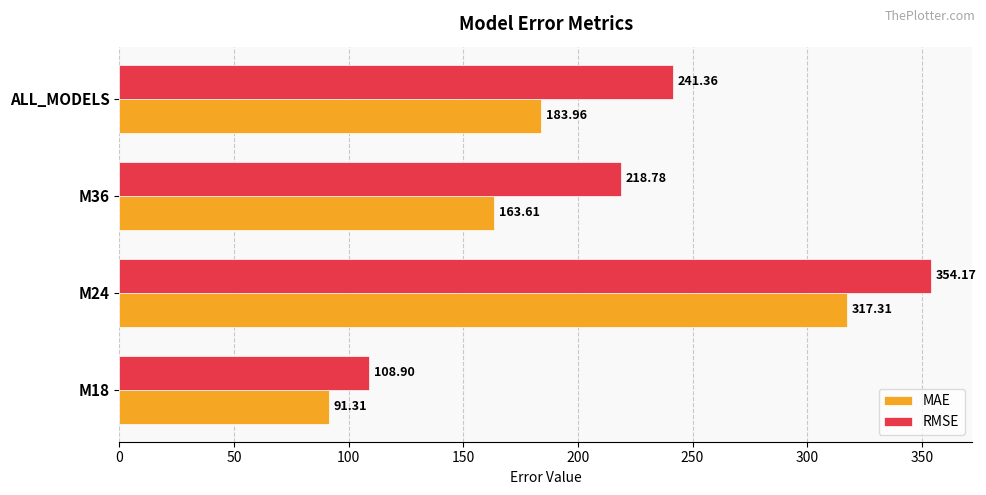

Which series has the widest spread of values?

RMSE